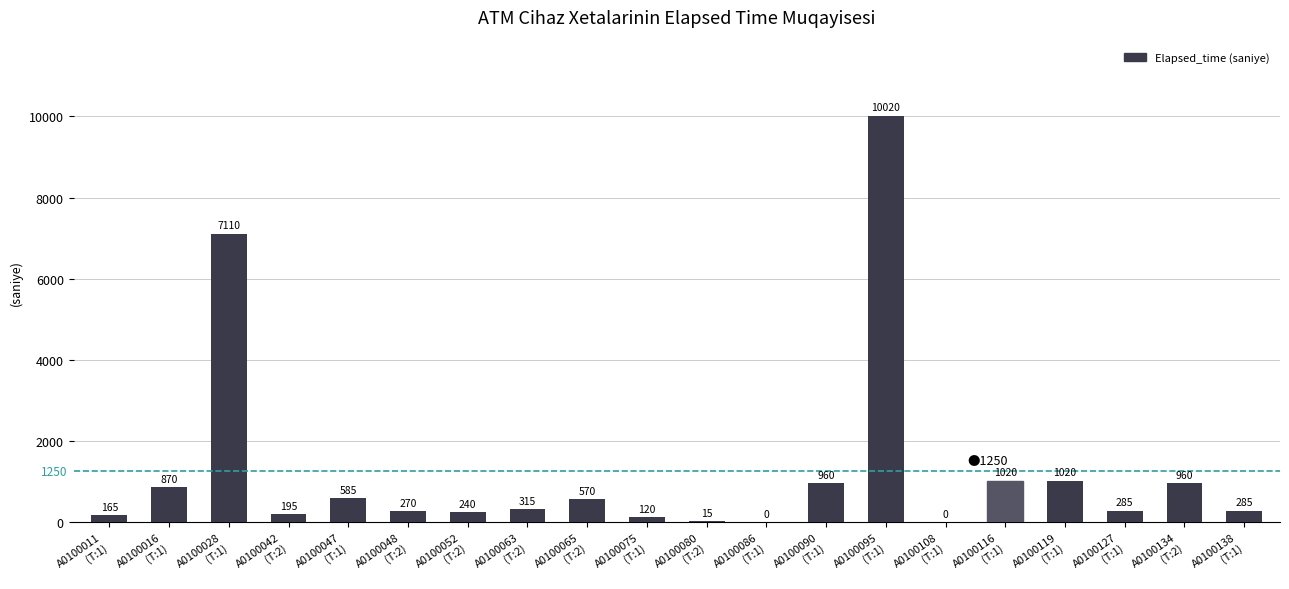

Reading left to right, list all the values displayed in this chart.

A0100011
(T:1)=165	A0100016
(T:1)=870	A0100028
(T:1)=7110	A0100042
(T:2)=195	A0100047
(T:1)=585	A0100048
(T:2)=270	A0100052
(T:2)=240	A0100063
(T:2)=315	A0100065
(T:2)=570	A0100075
(T:1)=120	A0100080
(T:2)=15	A0100086
(T:1)=0	A0100090
(T:1)=960	A0100095
(T:1)=10020	A0100108
(T:1)=0	A0100116
(T:1)=1020	A0100119
(T:1)=1020	A0100127
(T:1)=285	A0100134
(T:2)=960	A0100138
(T:1)=285